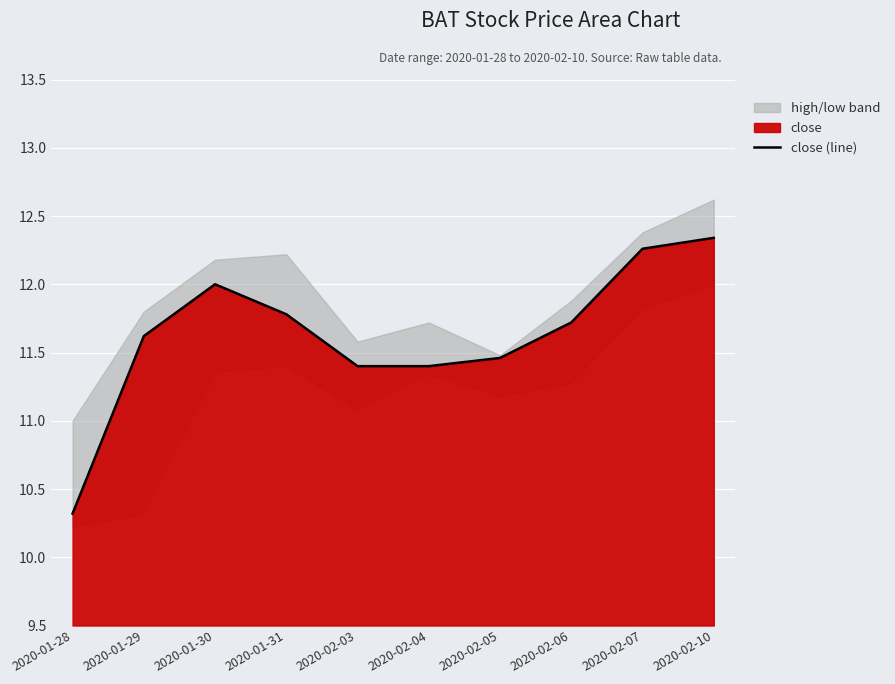

How many values are below 11?

1